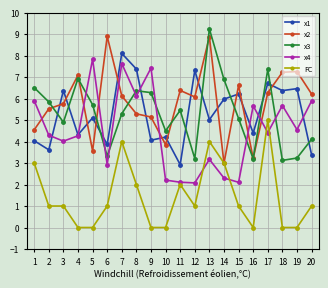

What is the difference between the highest and lowest values at 8?

5.4